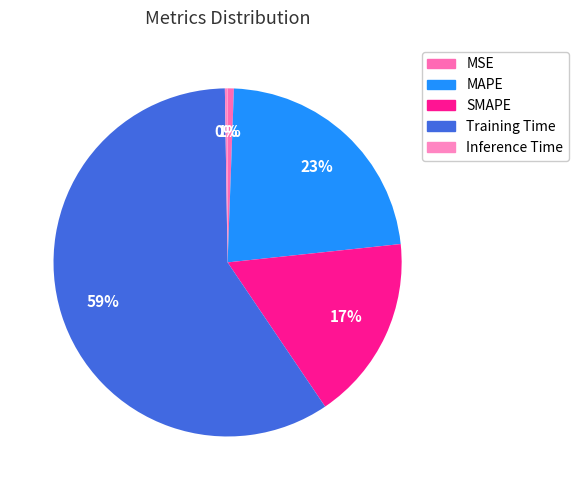

Count the number of slices in the pie.

5